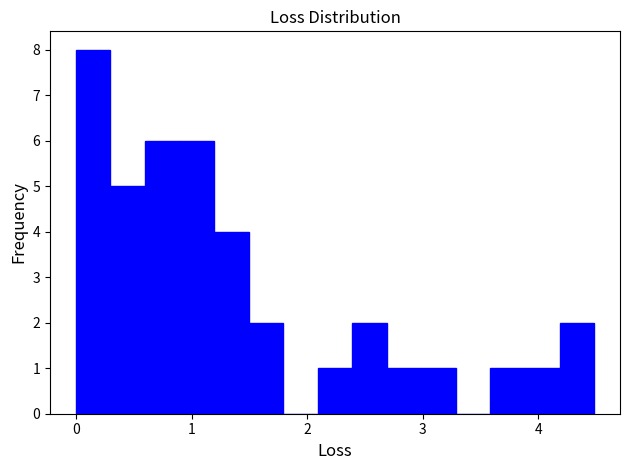

Read against the x-axis, roughly where is the centre of the tallest bar?

0.1